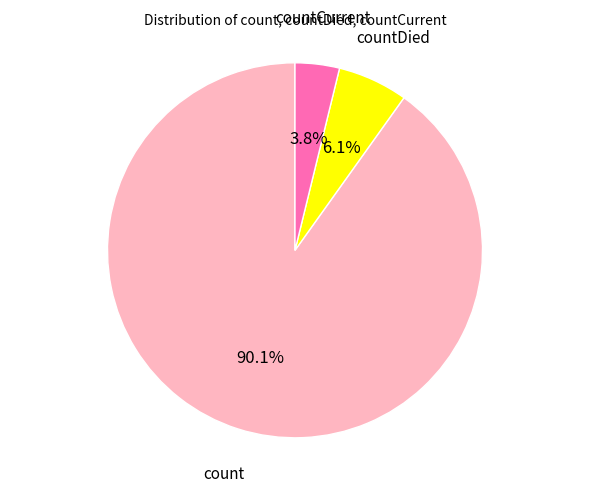

Is there a majority slice in this chart?

Yes